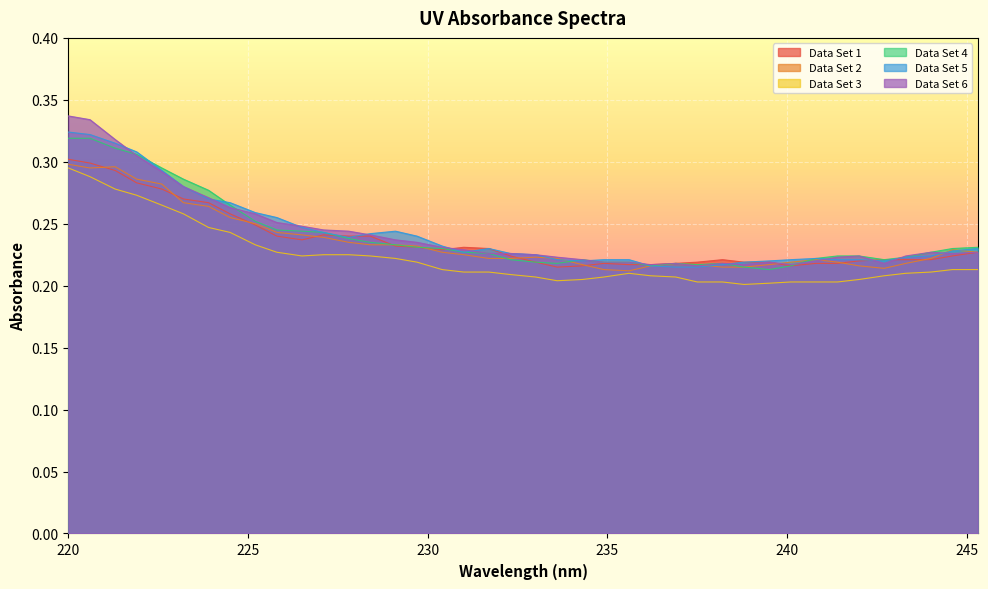

True or false: Data Set 3 and Data Set 5 intersect in this chart.

False